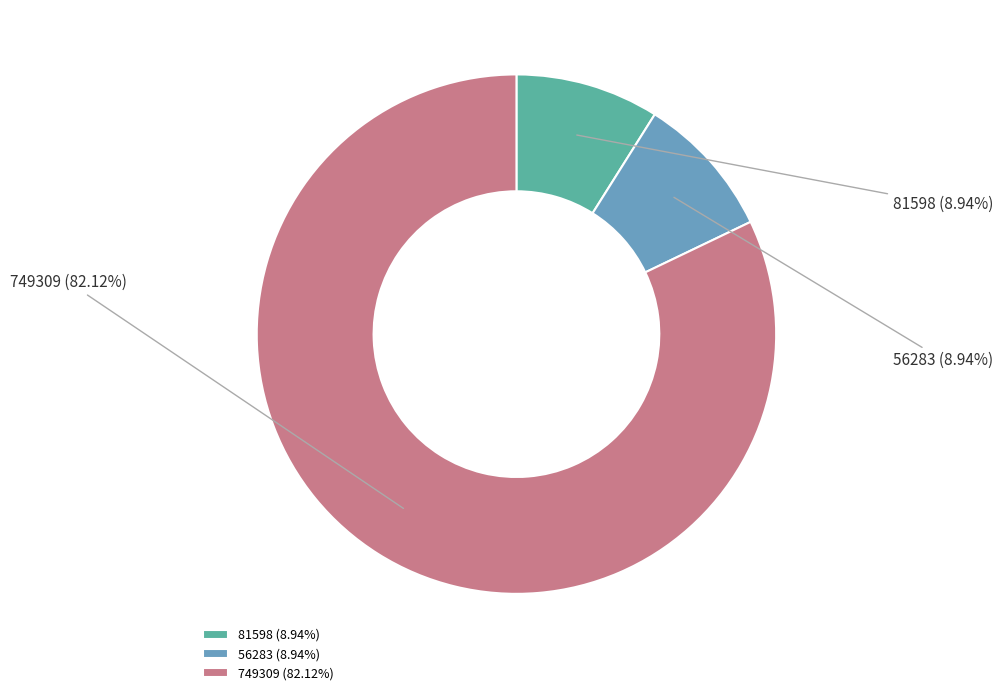

Count the number of slices in the pie.

3